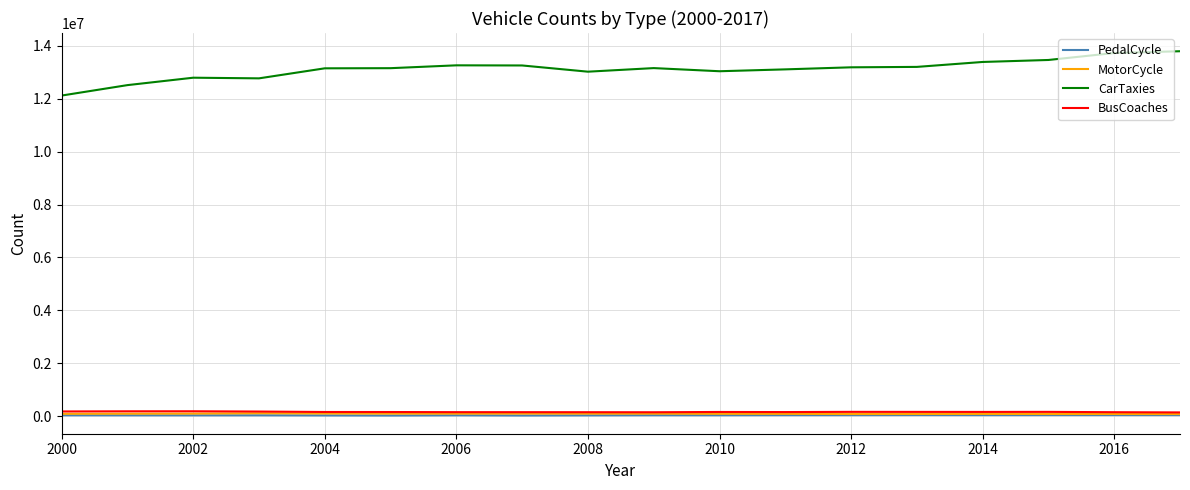

Which series has the largest range (max minus min)?

CarTaxies